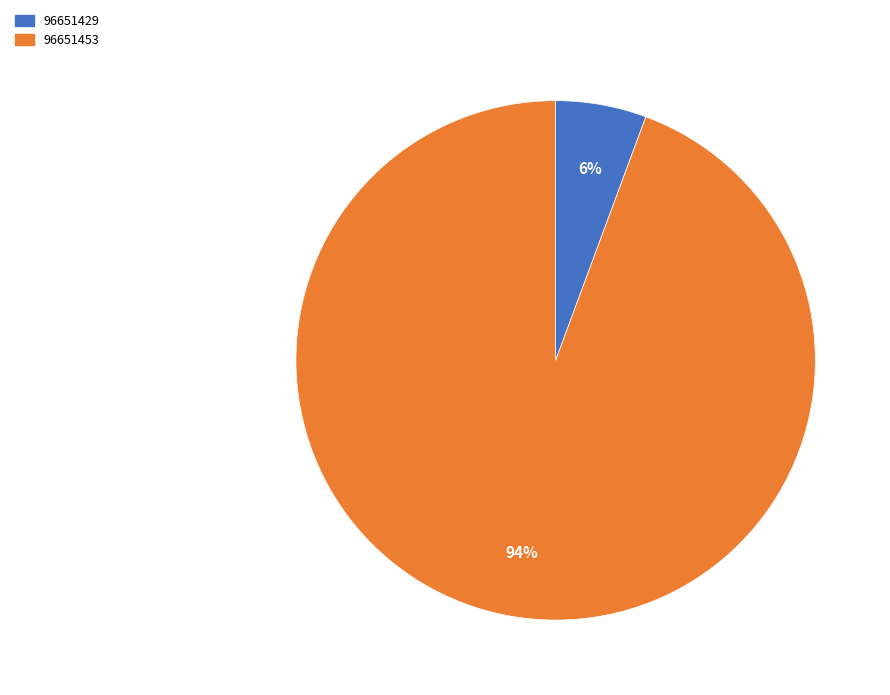

Which slice is the smallest?

96651429